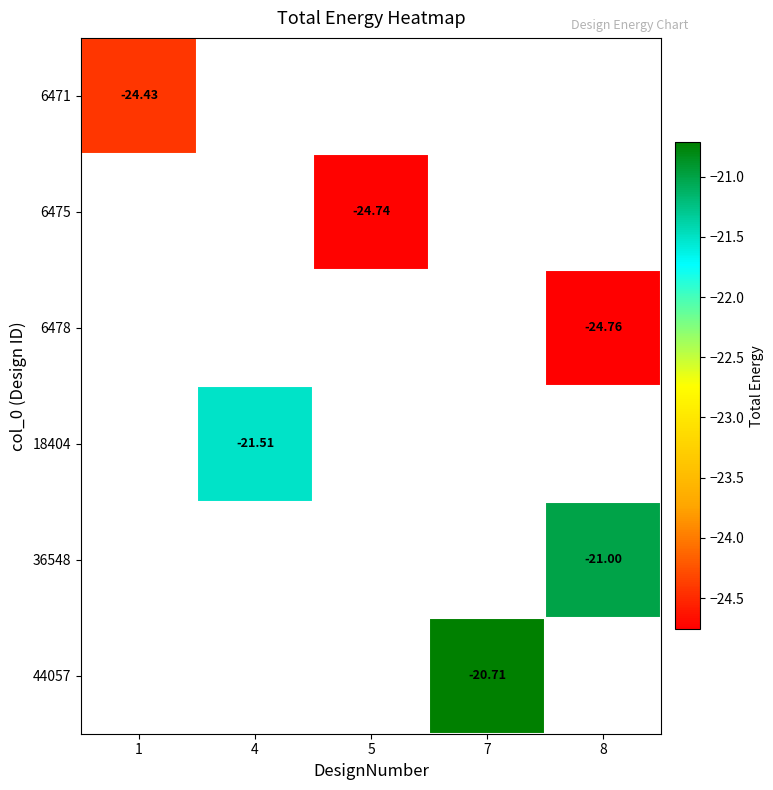

Which has a higher value, 1 or 4?

4